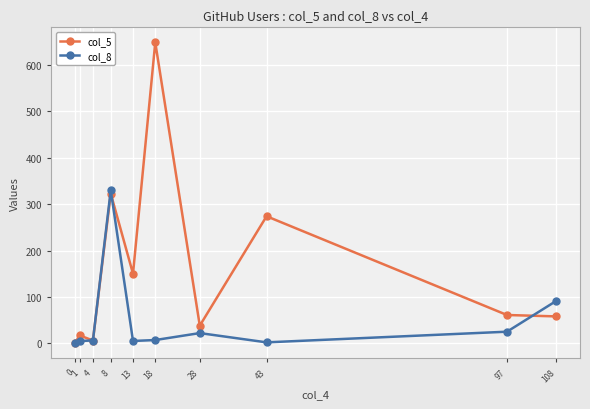

The value of col_5 at 13 is 150. True or false?

True